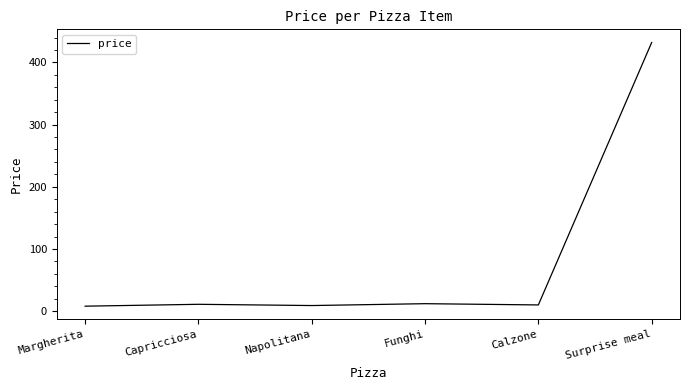

True or false: there are more than 0 points higher than both neighbors.

True